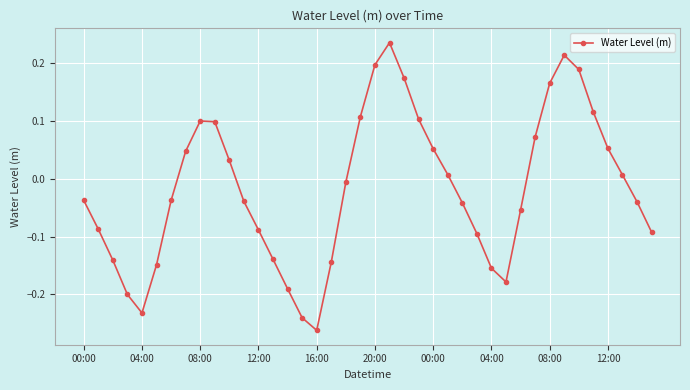

What is the difference between the second highest and second lowest values?

0.5